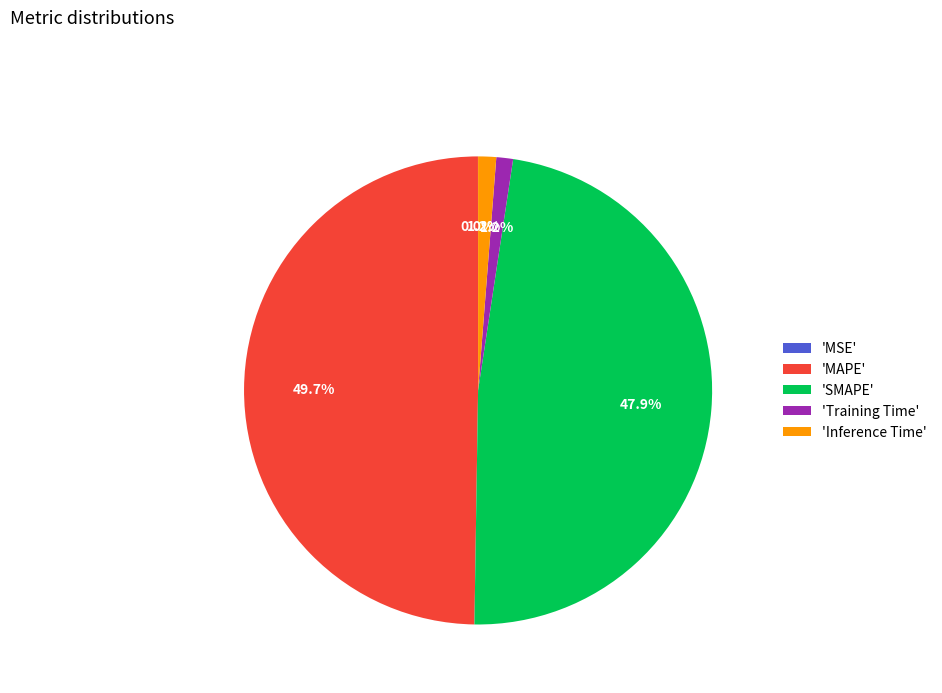

Combined, do 'Training Time' and 'SMAPE' account for over 50%?

No